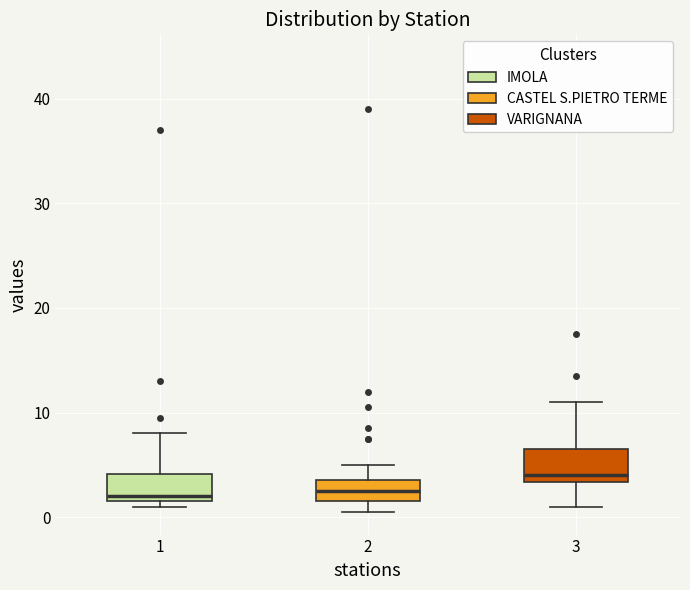

Where does the upper whisker of the box at x = 2 end on the y-axis? The values are not printed on the chart, so give them approximately, as read against the axis.

5